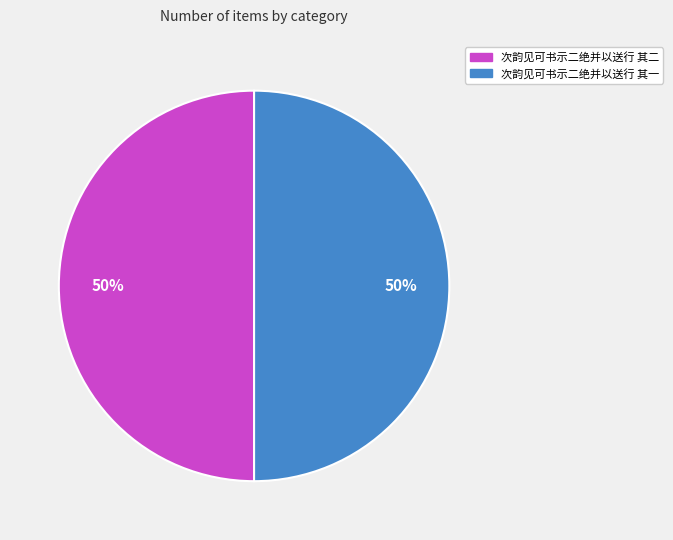

To the nearest percent, what is the average slice percentage?

50%